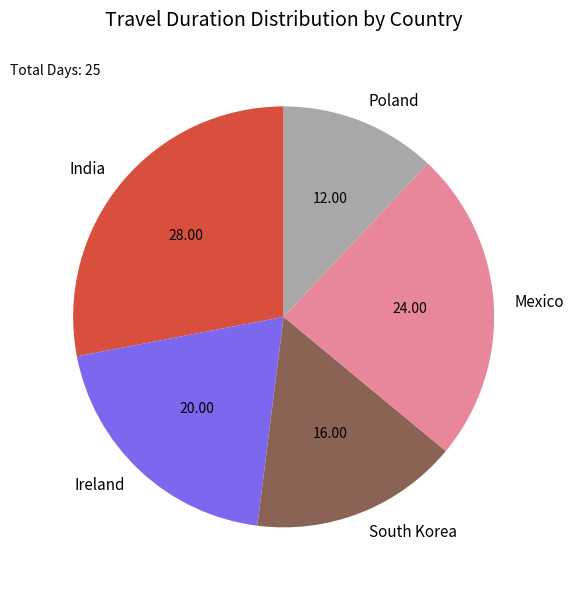

Rank the categories by value from highest to lowest.

India, Mexico, Ireland, South Korea, Poland